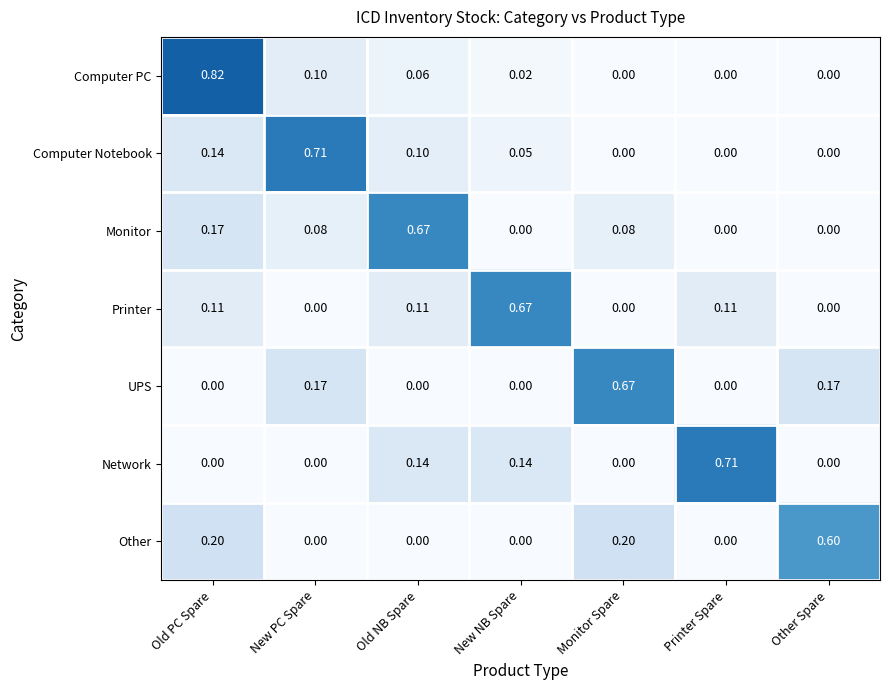

At which category is the sum across all series the highest?

Old PC Spare